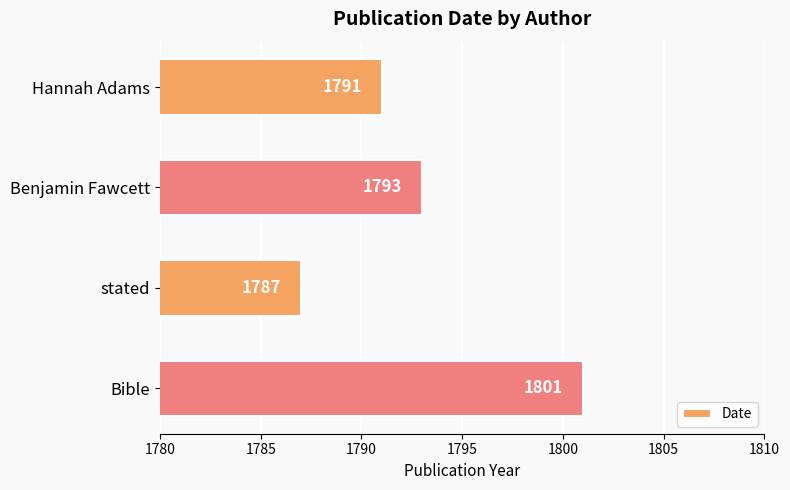

True or false: the data shows 2963 at stated.

False